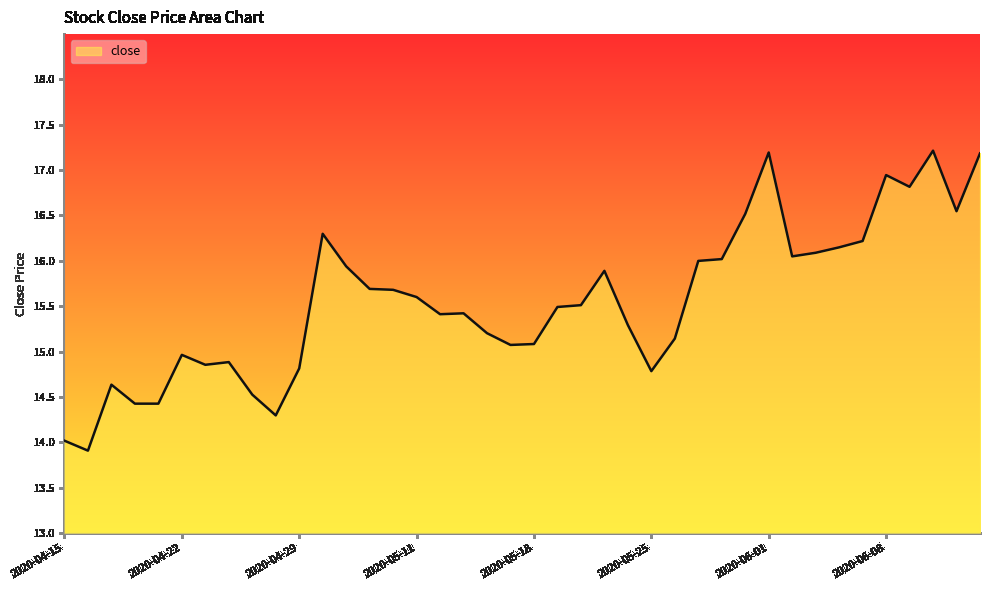

At which label does the data first exceed 15?

2020-04-30